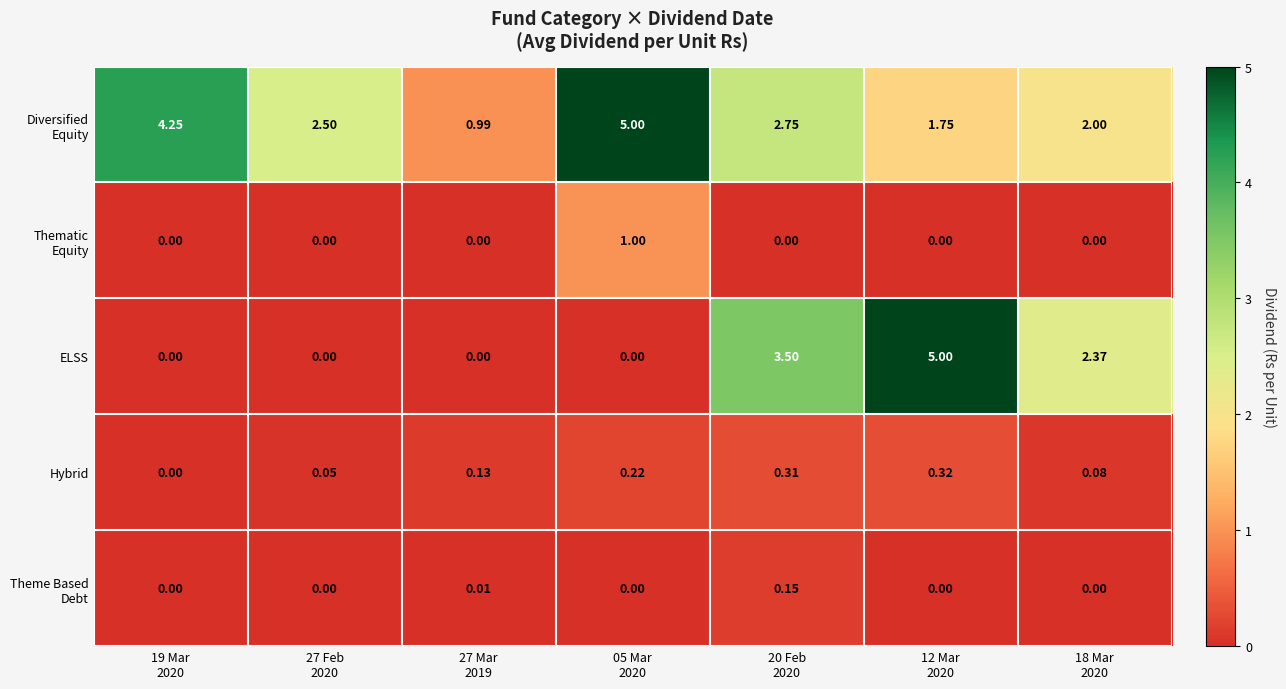

At how many categories does at least one series exceed 0?

7